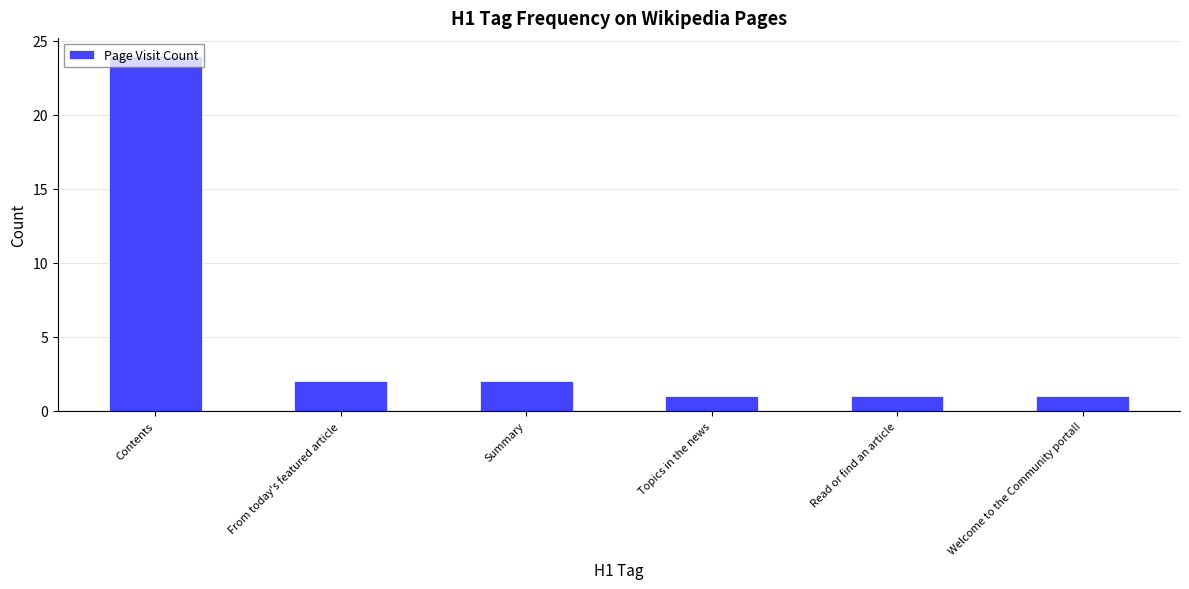

What is the difference between the maximum and minimum values?

23